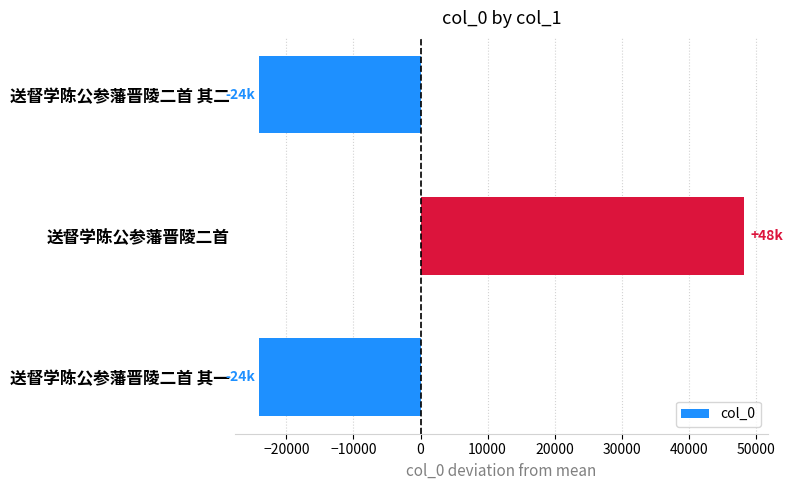

Which has a higher value, 送督学陈公参藩晋陵二首 or 送督学陈公参藩晋陵二首 其一?

送督学陈公参藩晋陵二首